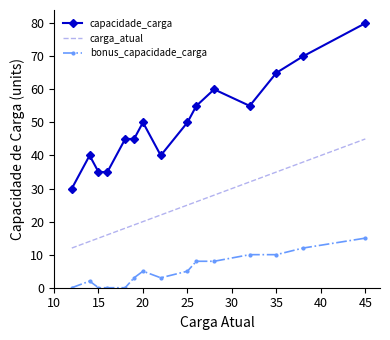

True or false: capacidade_carga and bonus_capacidade_carga cross at least once.

False